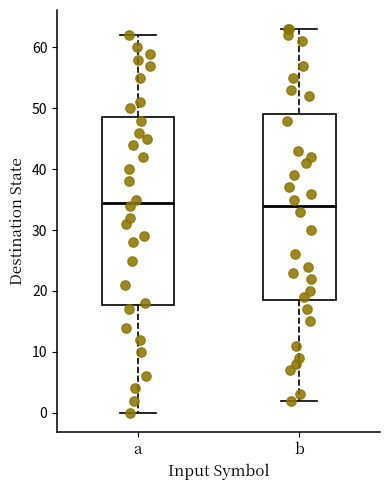

Where does the lower whisker of the box for b end on the y-axis? The values are not printed on the chart, so give them approximately, as read against the axis.

2